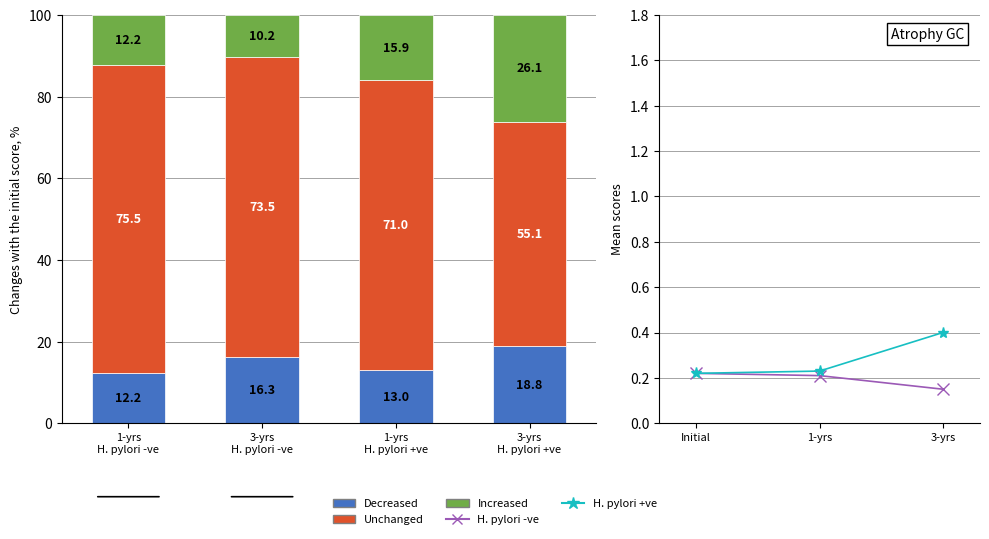

What is the highest value of the Unchanged series?

75.5